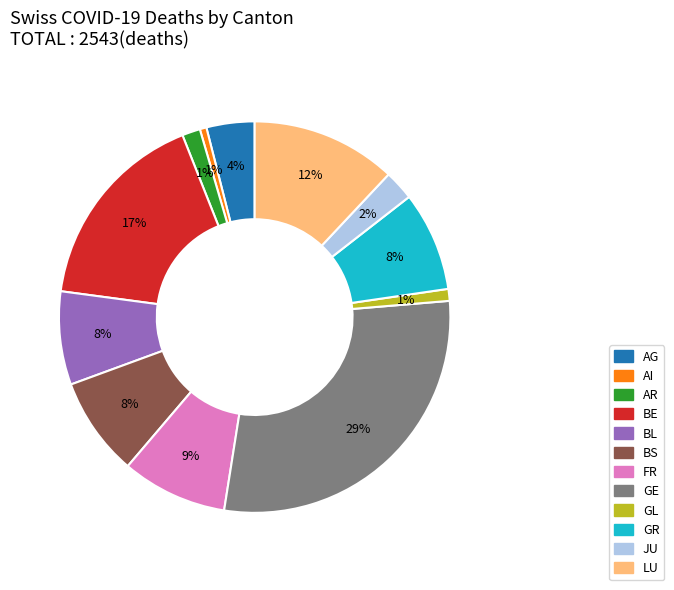

Is it true that GR is 8% of the pie?

True